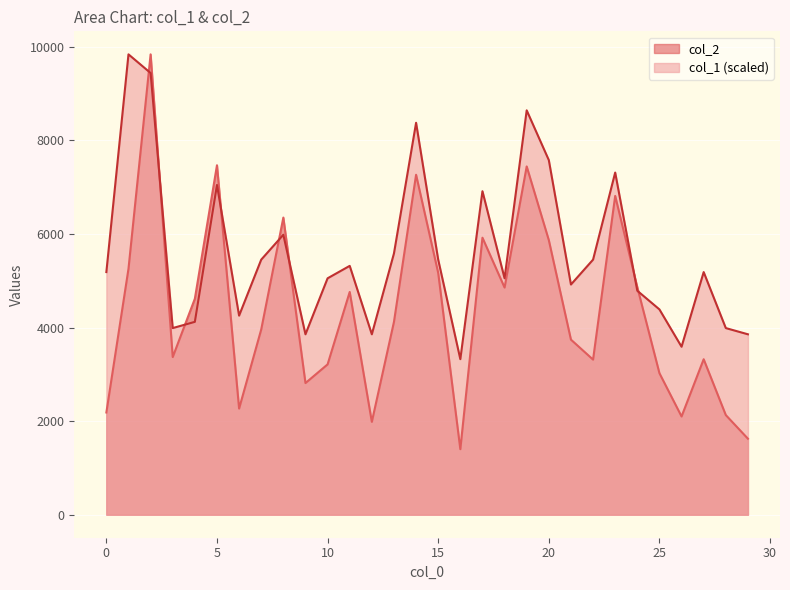

Read the col_1 value at 18.

5051.4